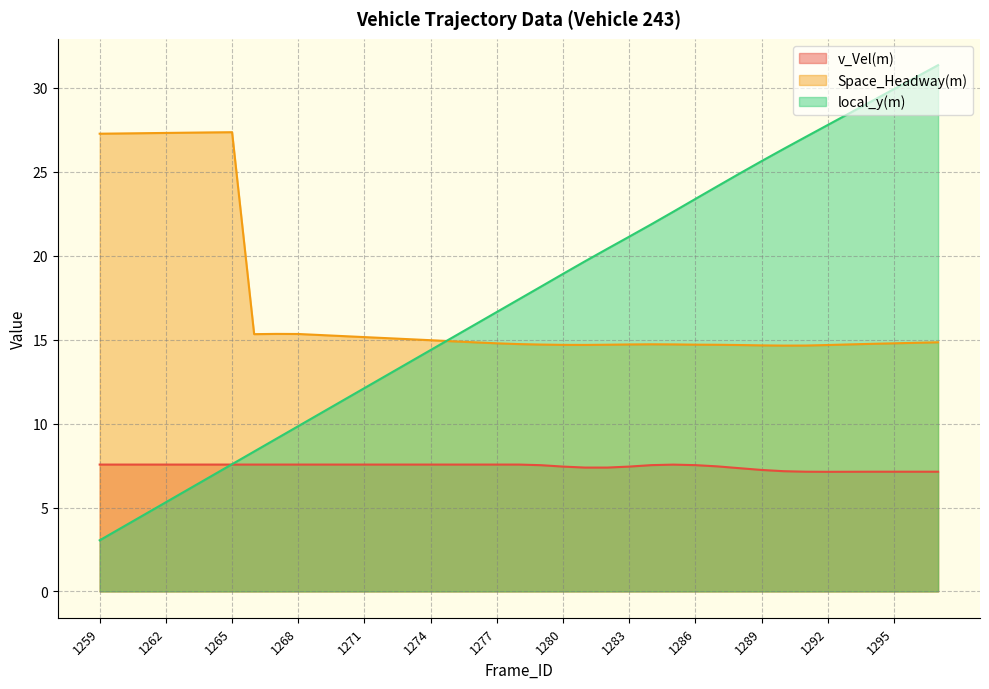

Rank the categories by v_Vel(m) value from lowest to highest.

1292, 1293, 1291, 1294, 1295, 1296, 1297, 1290, 1289, 1288, 1281, 1282, 1280, 1283, 1287, 1279, 1284, 1286, 1285, 1259, 1260, 1261, 1262, 1263, 1264, 1265, 1266, 1267, 1268, 1269, 1270, 1271, 1272, 1273, 1274, 1275, 1276, 1277, 1278